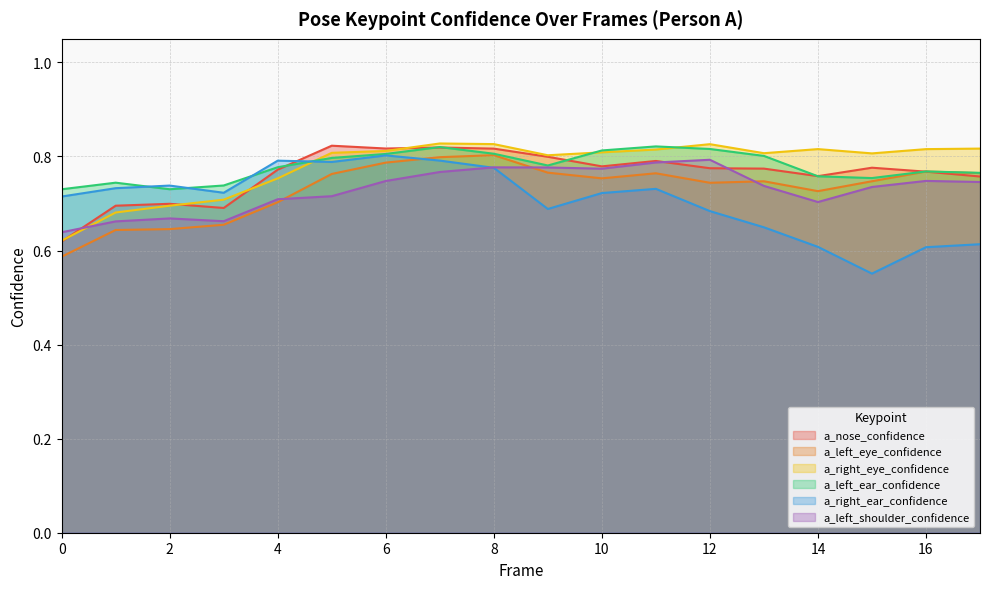

Is the value of a_nose_confidence at 8 greater than the value of a_left_ear_confidence at 3?

Yes